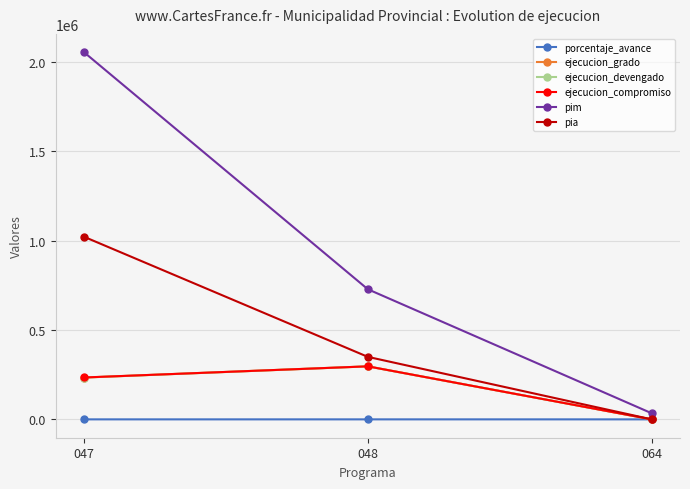

How many values in ejecucion_devengado are above zero?

2